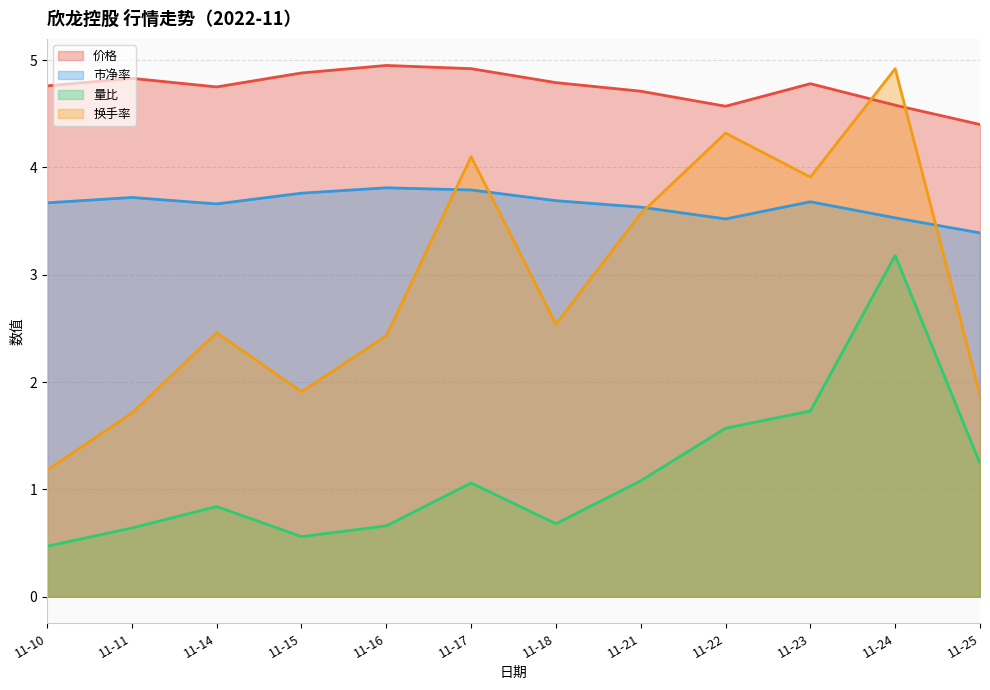

What is the difference between the maximum and second lowest values in the 市净率 series?

0.3